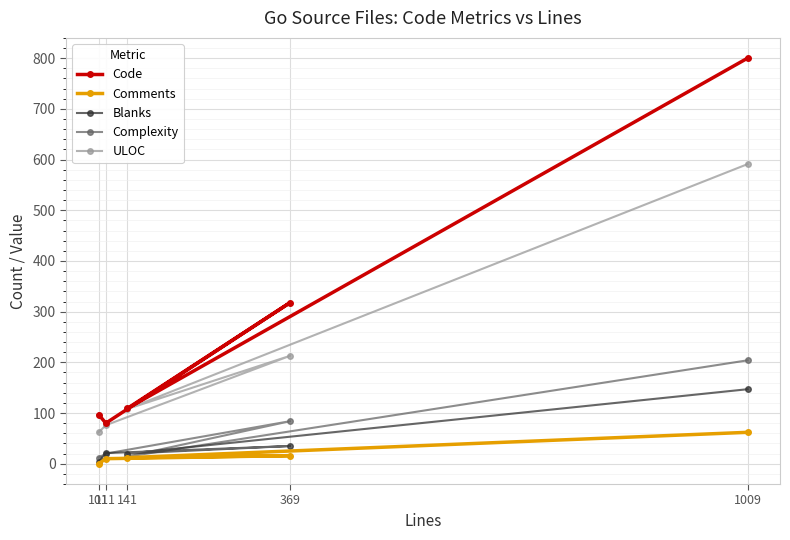

True or false: Code has a value of 97 at 101.

True